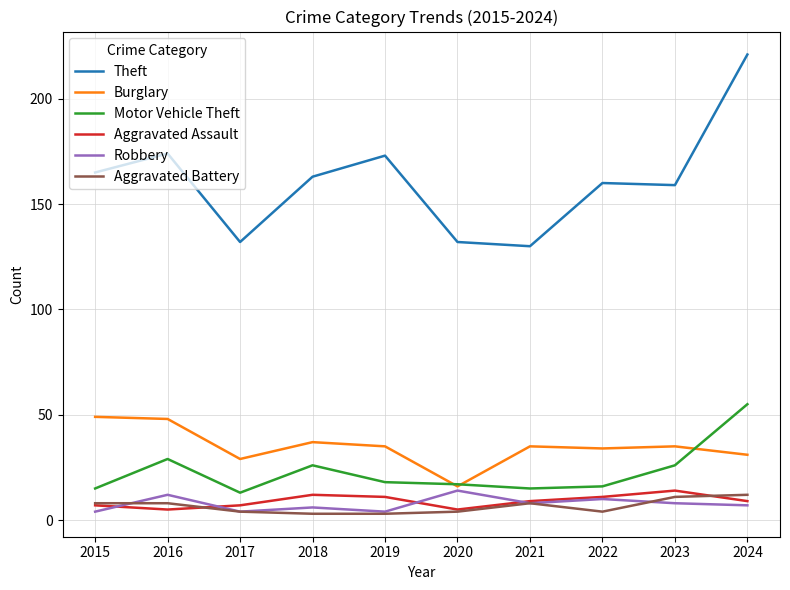

What is the highest value of the Aggravated Battery series?

12